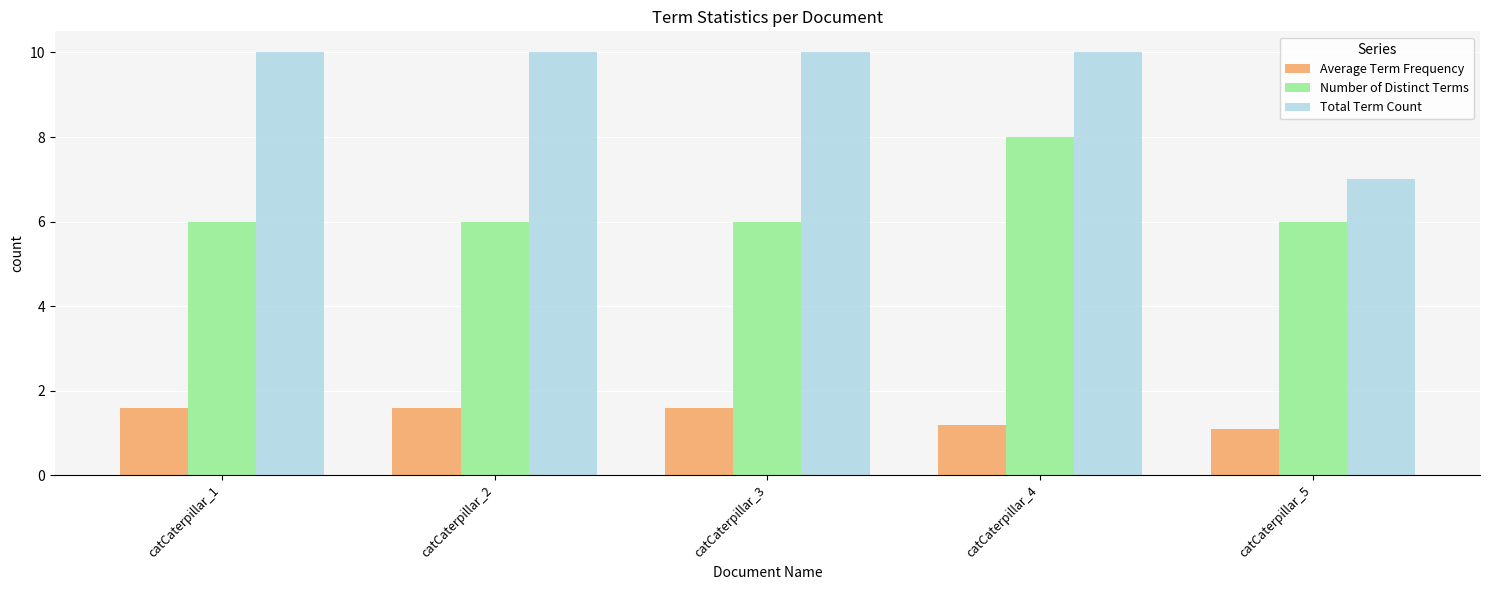

True or false: Number of Distinct Terms has a value of 8.2 at catCaterpillar_2.

False